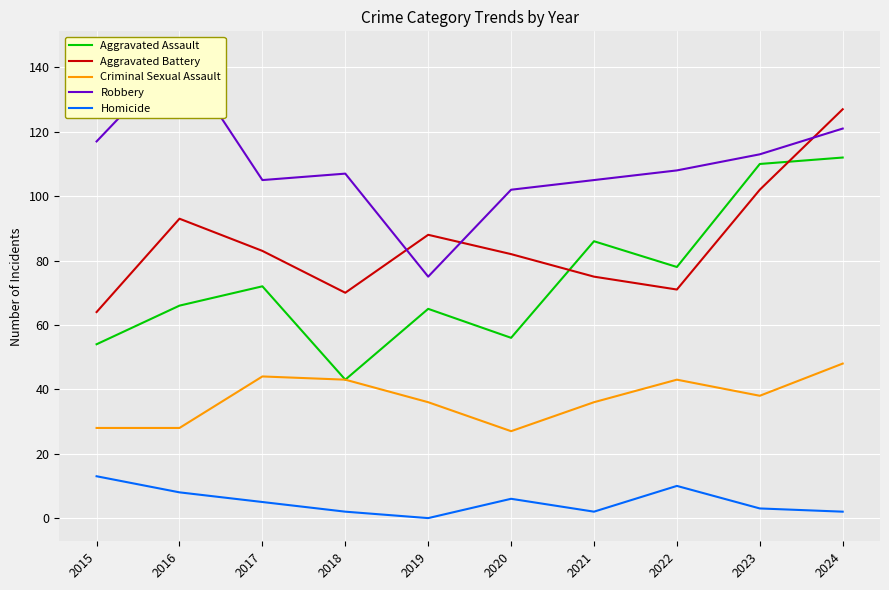

Is it true that Robbery equals 108 at 2022?

True